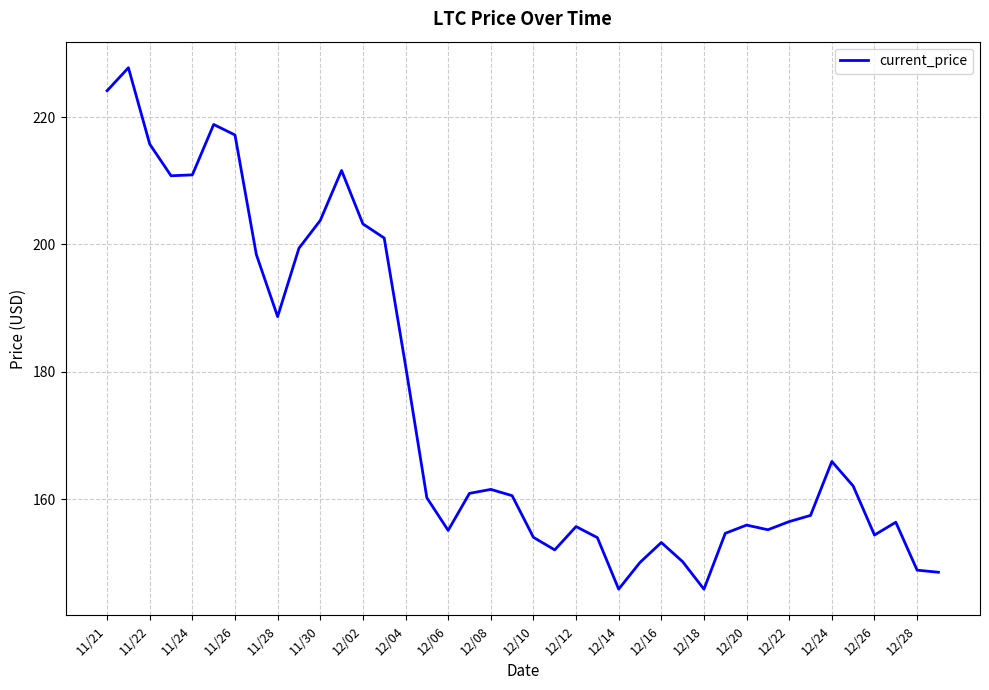

What is the difference between the maximum and minimum values?

81.8